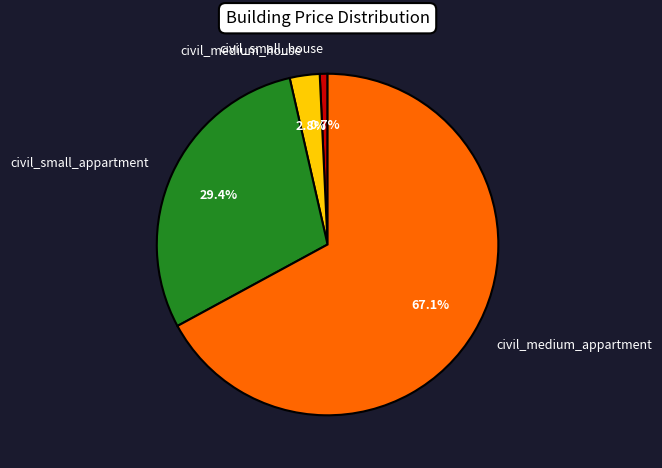

To the nearest percent, what is the difference between the civil_small_appartment and civil_small_house slice percentages?

29%